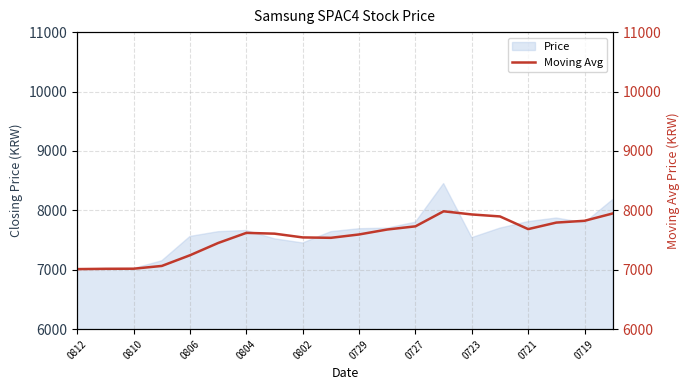

True or false: Price has a value of 2672 at 0727.

False